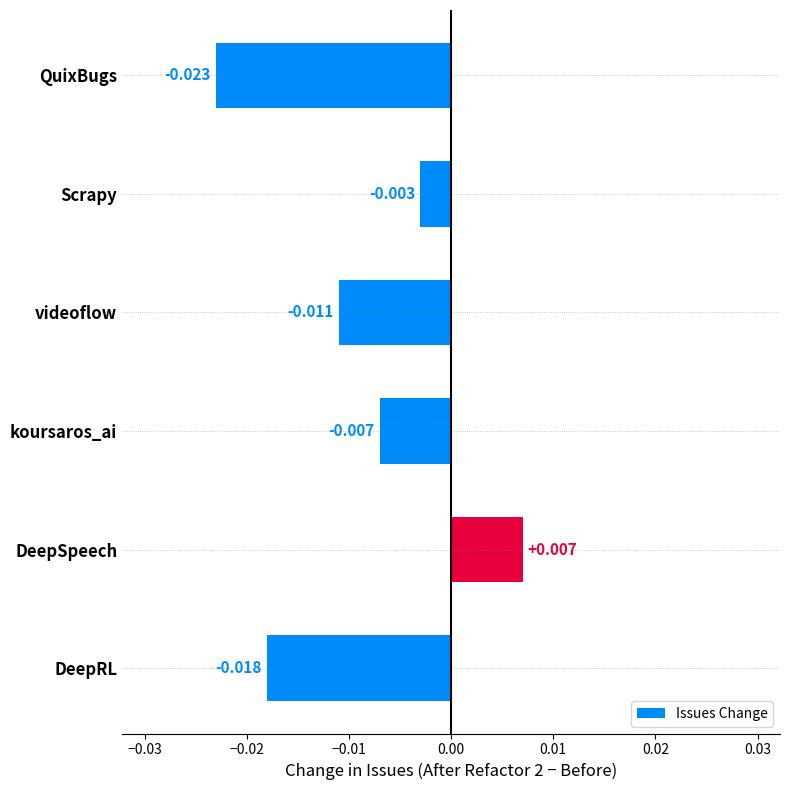

Count the number of categories in the chart.

6